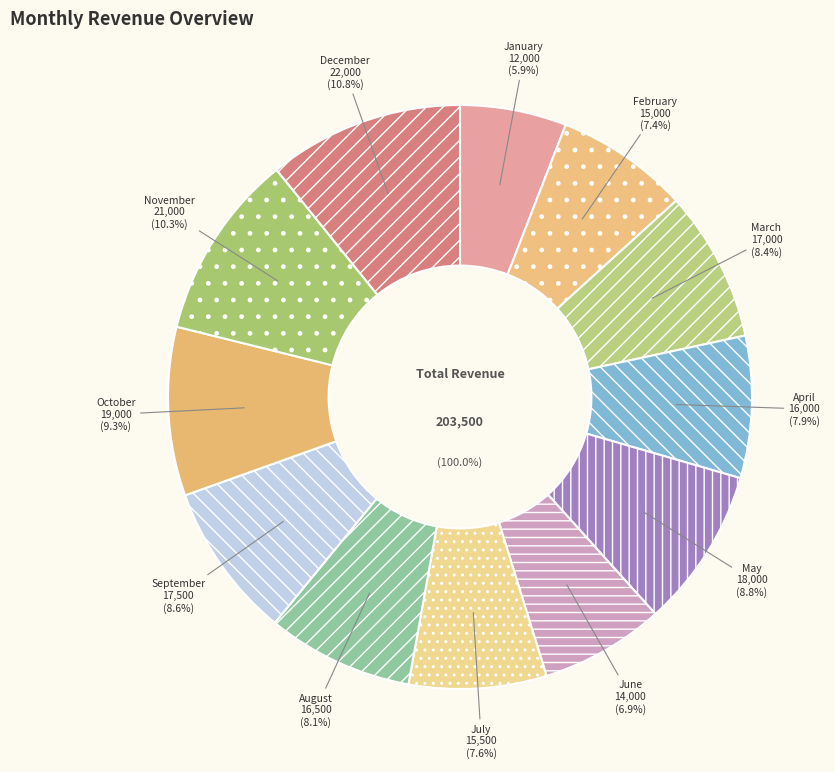

The October slice represents 9% of the pie. True or false?

True